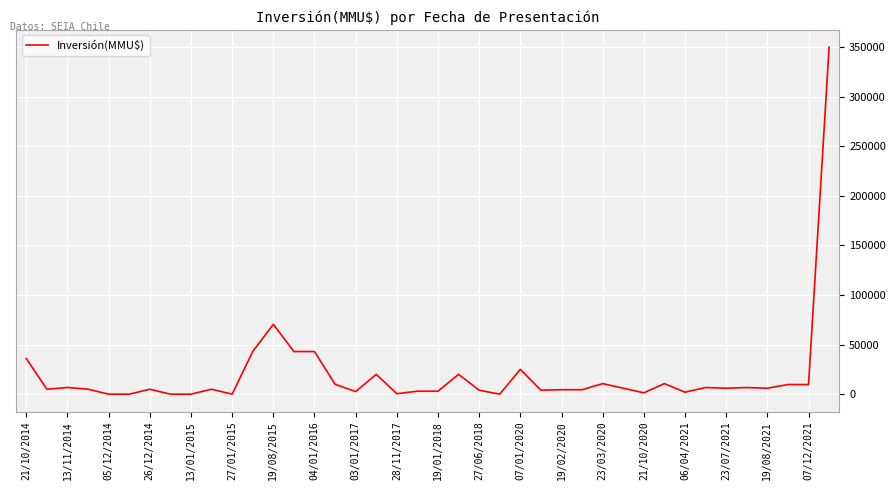

What is the greatest value displayed?

350000